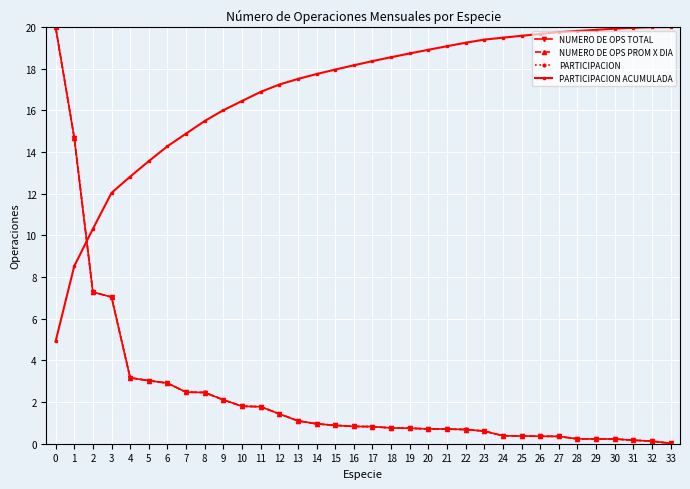

What is the spread (max minus min) of values at 18?

17.8